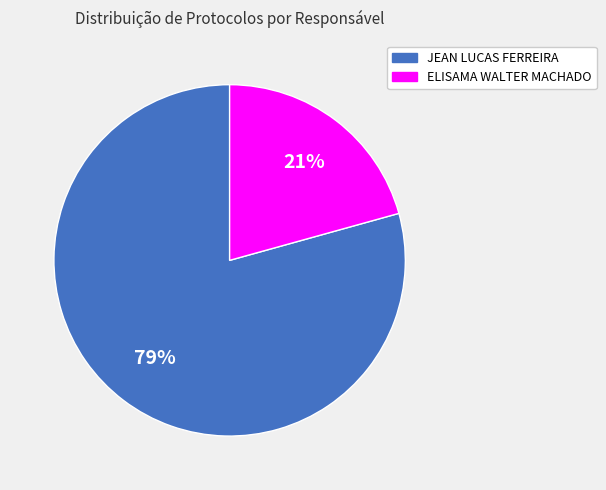

How many segments does this pie chart have?

2